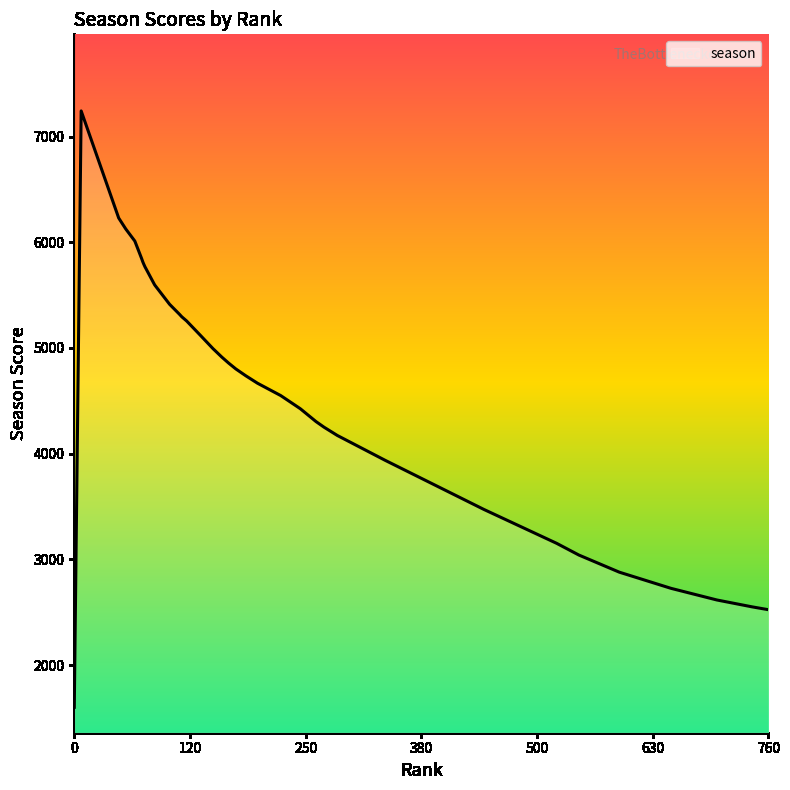

What is the maximum value shown in the chart?

7242